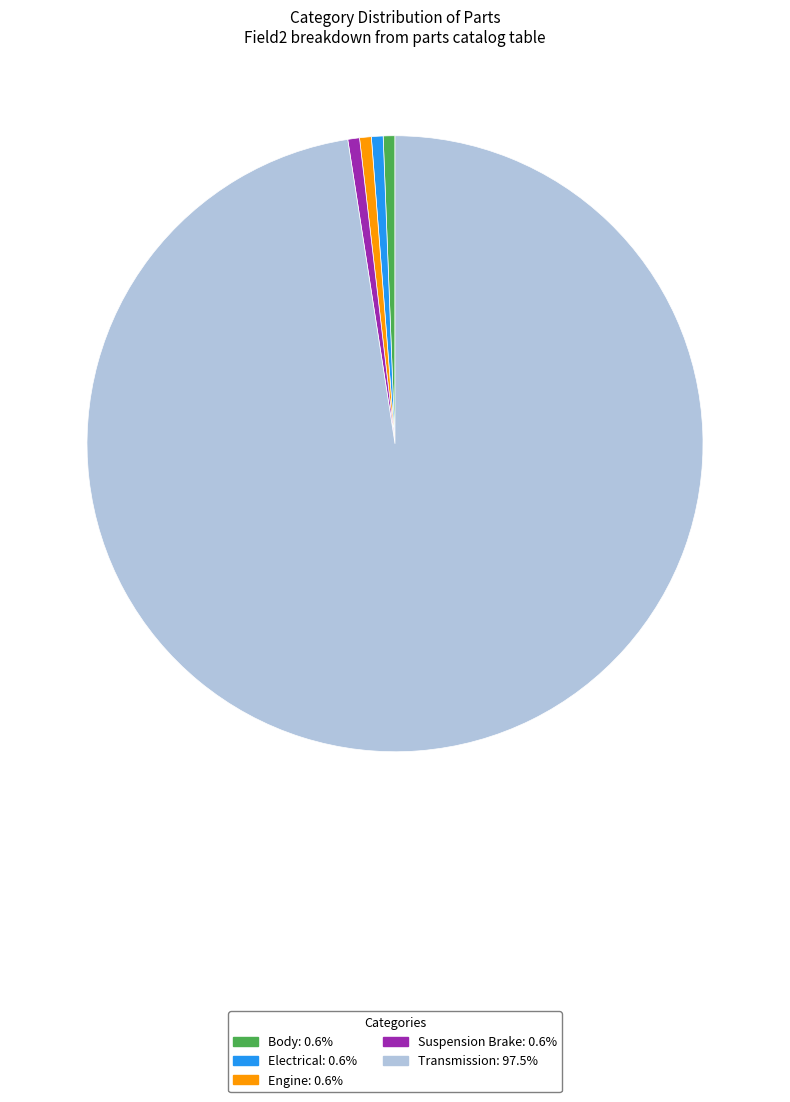

What is the ratio of the value at Engine to the value at Electrical?

1.0